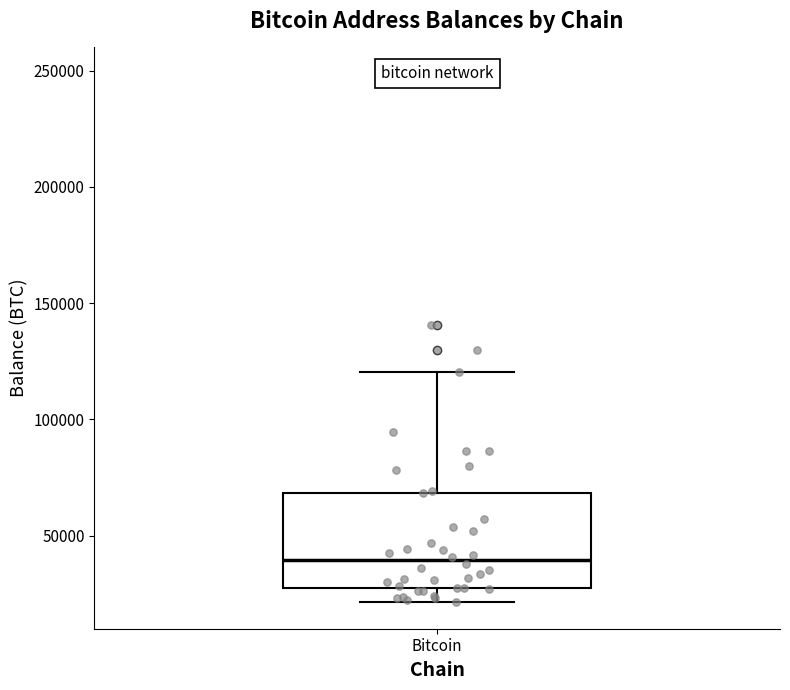

Read this box plot against the y-axis: the position of the median line, the range covered by the box, and the ends of both whiskers. The values are not printed on the chart, so give them approximately, as read against the axis.

median 40000, box 25000 to 70000, whiskers 20000 to 120000